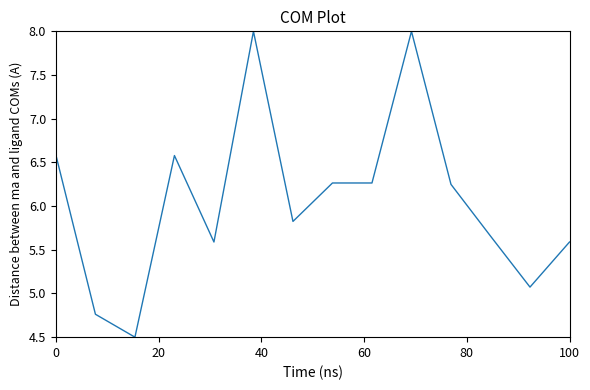

What is the smallest value displayed?

4.5